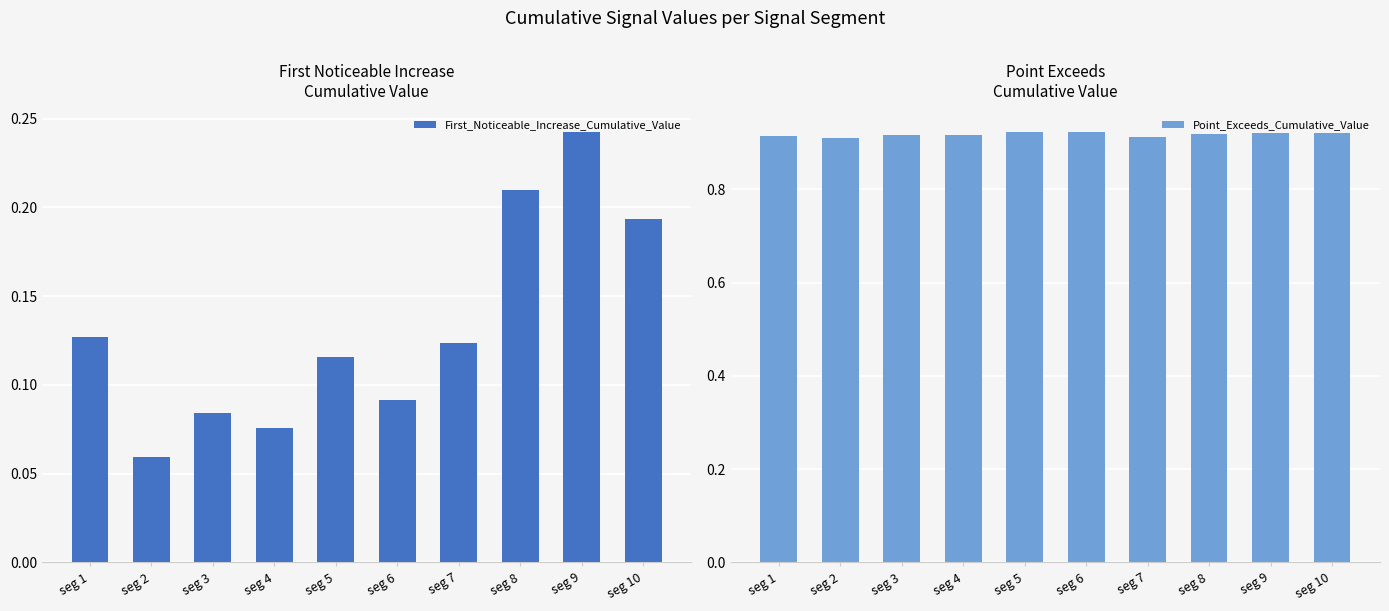

What is the highest value of the Point_Exceeds_Cumulative_Value series?

0.9